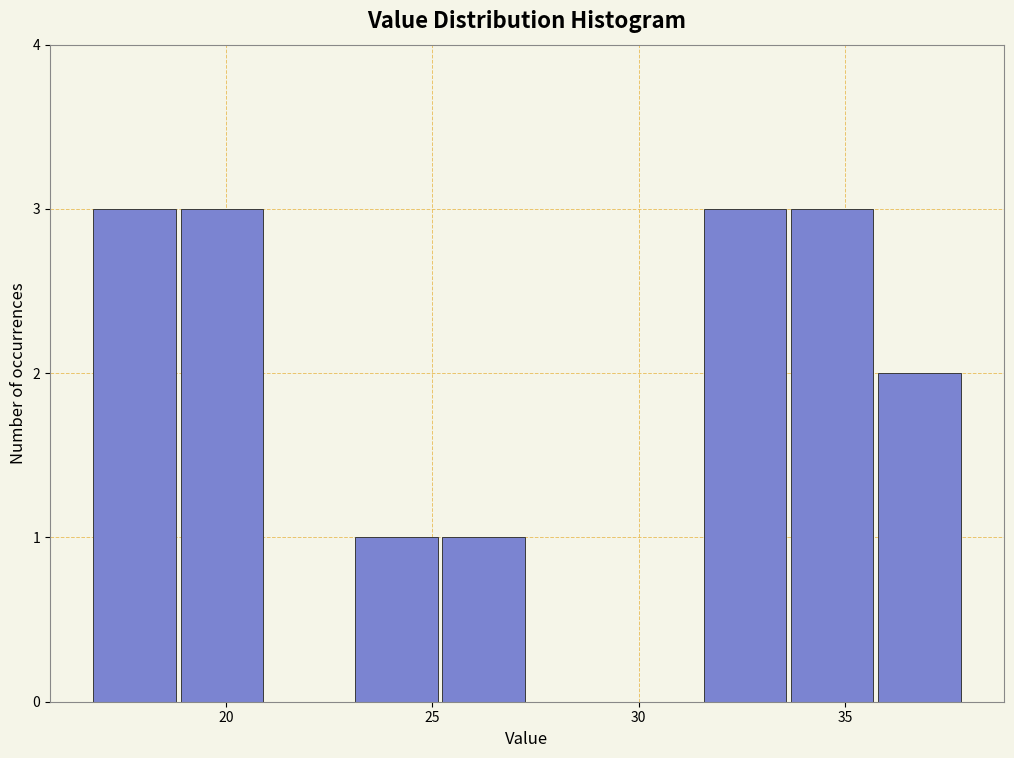

Reading left to right, list every bar in this chart as the range it spans on the x-axis followed by its height. Neither the bar edges nor the heights are printed on the chart, so give them approximately, as read against the axes.

16.5 to 19.0: 3
19.0 to 21.0: 3
21.0 to 23.0: 0
23.0 to 25.0: 1
25.0 to 27.5: 1
27.5 to 29.5: 0
29.5 to 31.5: 0
31.5 to 33.5: 3
33.5 to 35.5: 3
35.5 to 38.0: 2